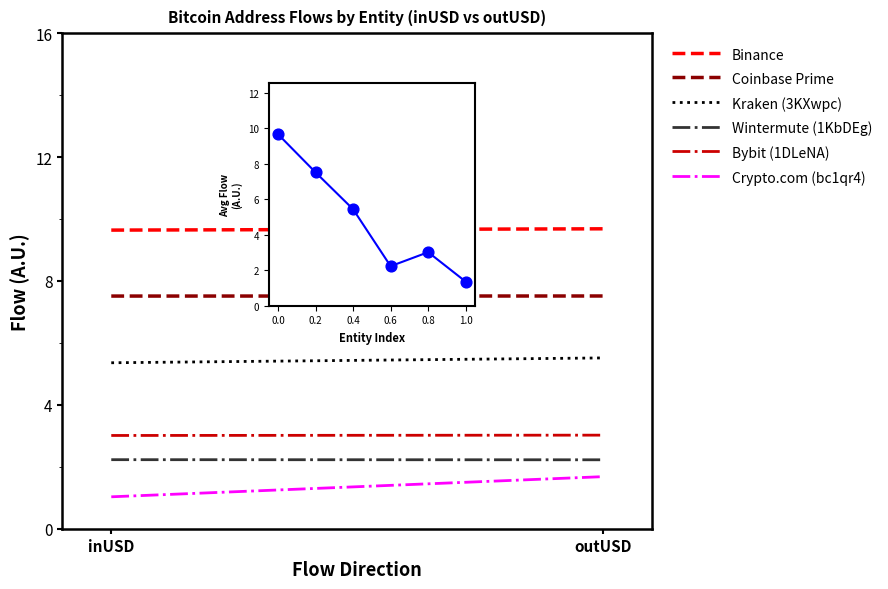

Is the value of Binance at inUSD greater than the value of Coinbase Prime at inUSD?

Yes